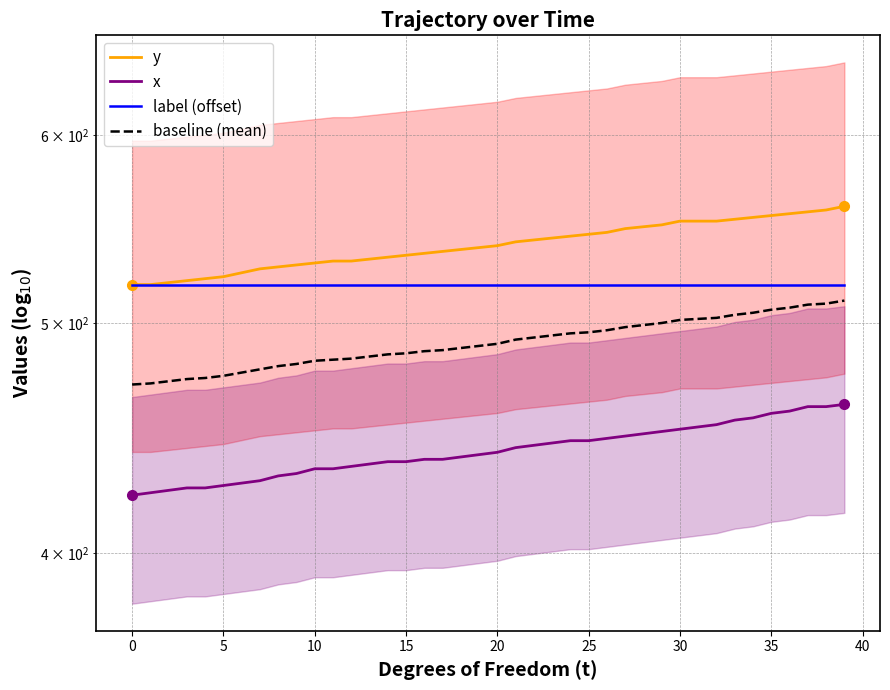

Is it true that baseline (mean) equals 490.0 at 20?

True